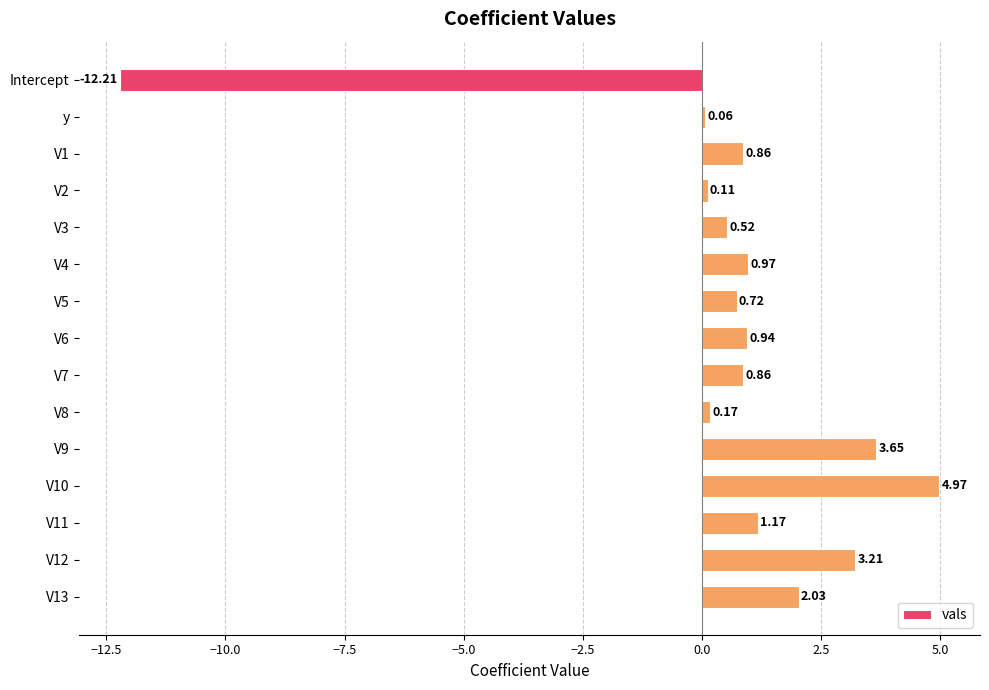

At which label is the value closest to -3?

y